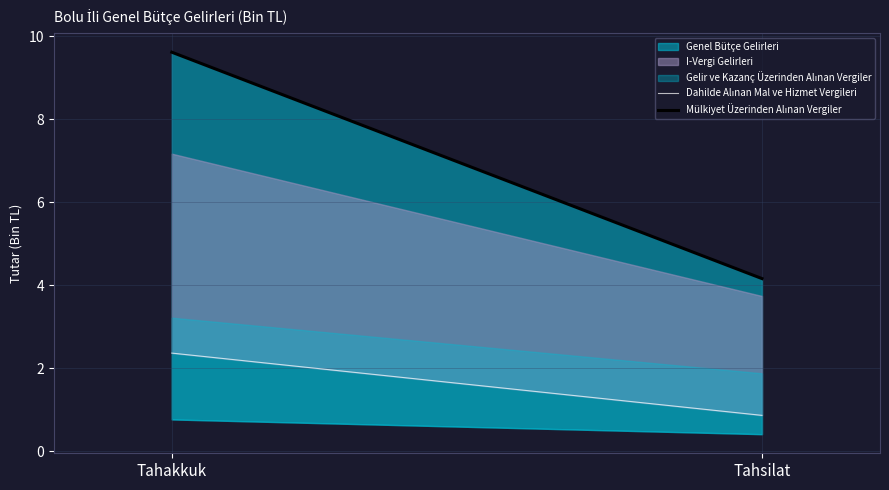

Is the value of Dahilde Alınan Mal ve Hizmet Vergileri at Tahsilat greater than the value of Mülkiyet Üzerinden Alınan Vergiler at Tahakkuk?

No